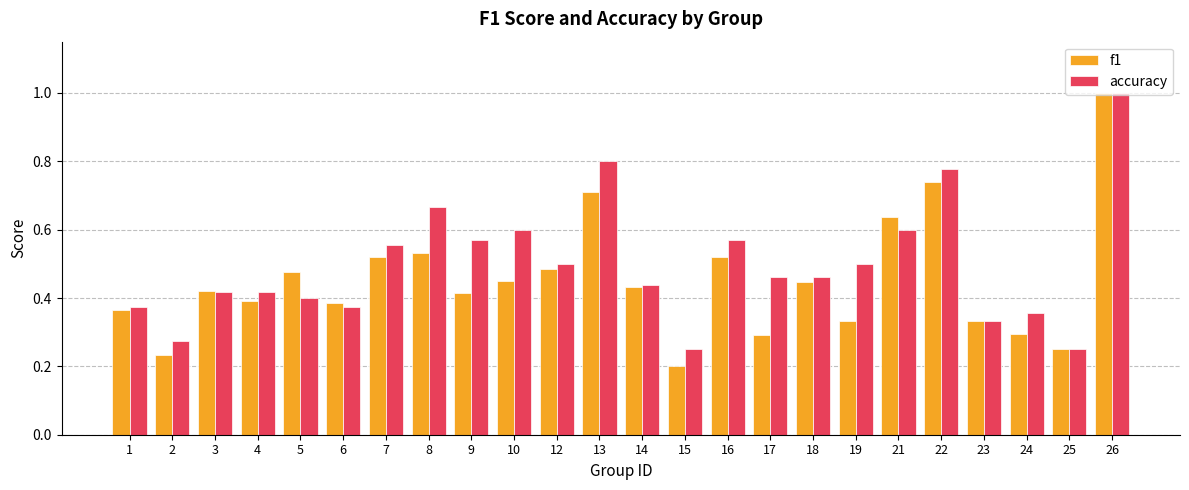

Is the value of accuracy at 17 greater than the value of f1 at 19?

Yes